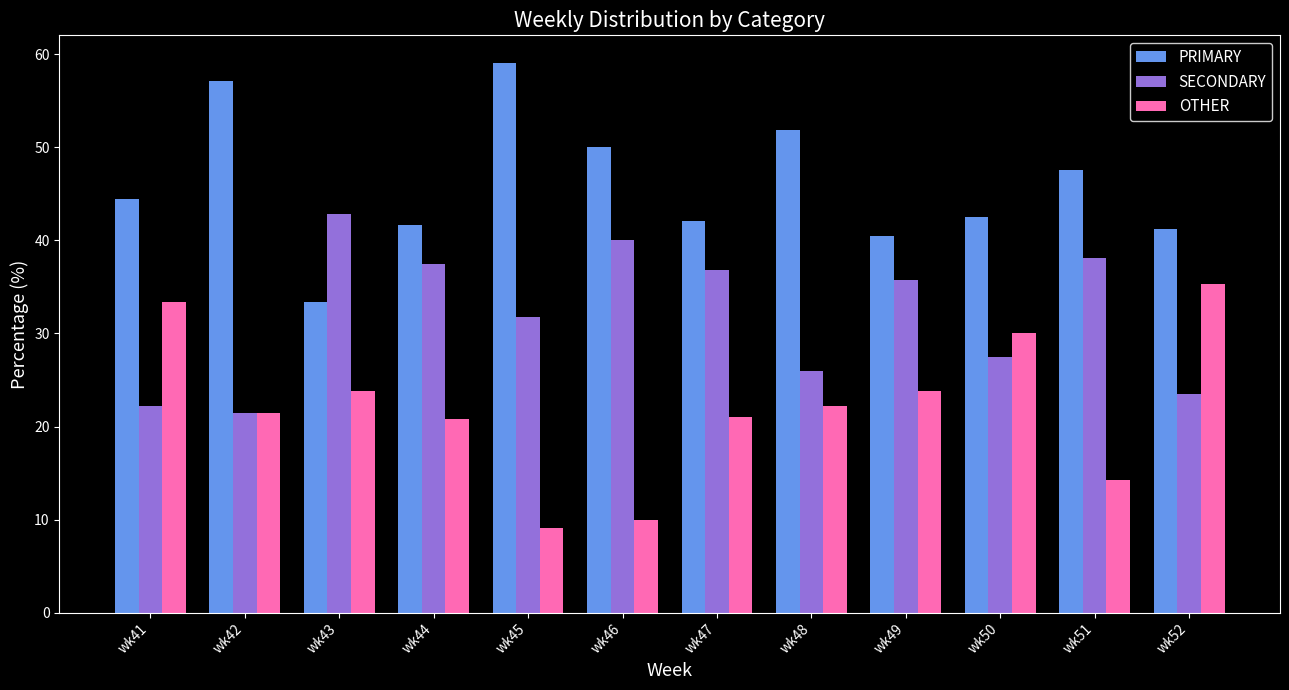

The value of SECONDARY at wk47 is 55.3. True or false?

False